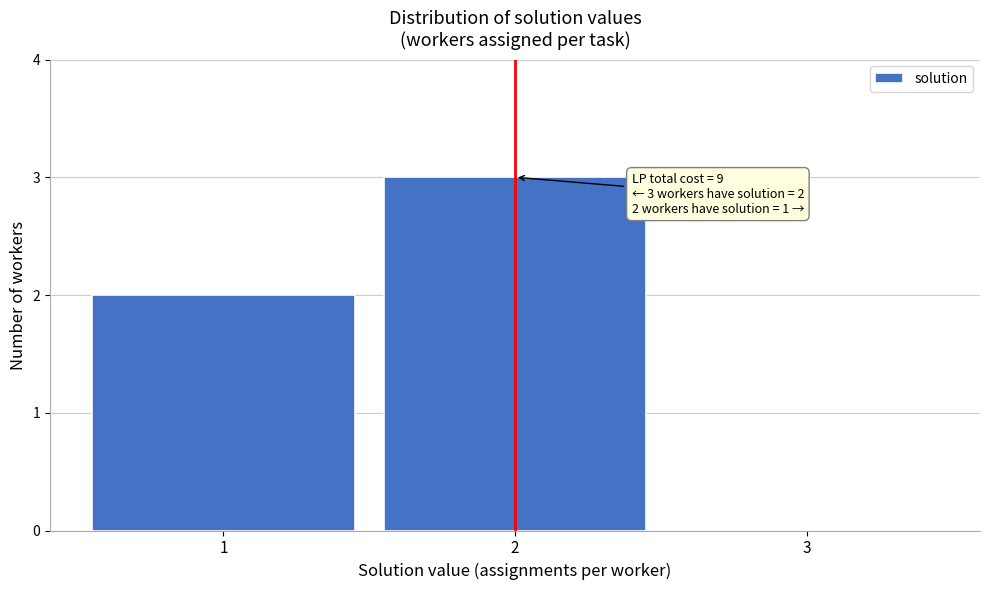

Over which range of the x-axis is the bar tallest?

1.5 to 2.5